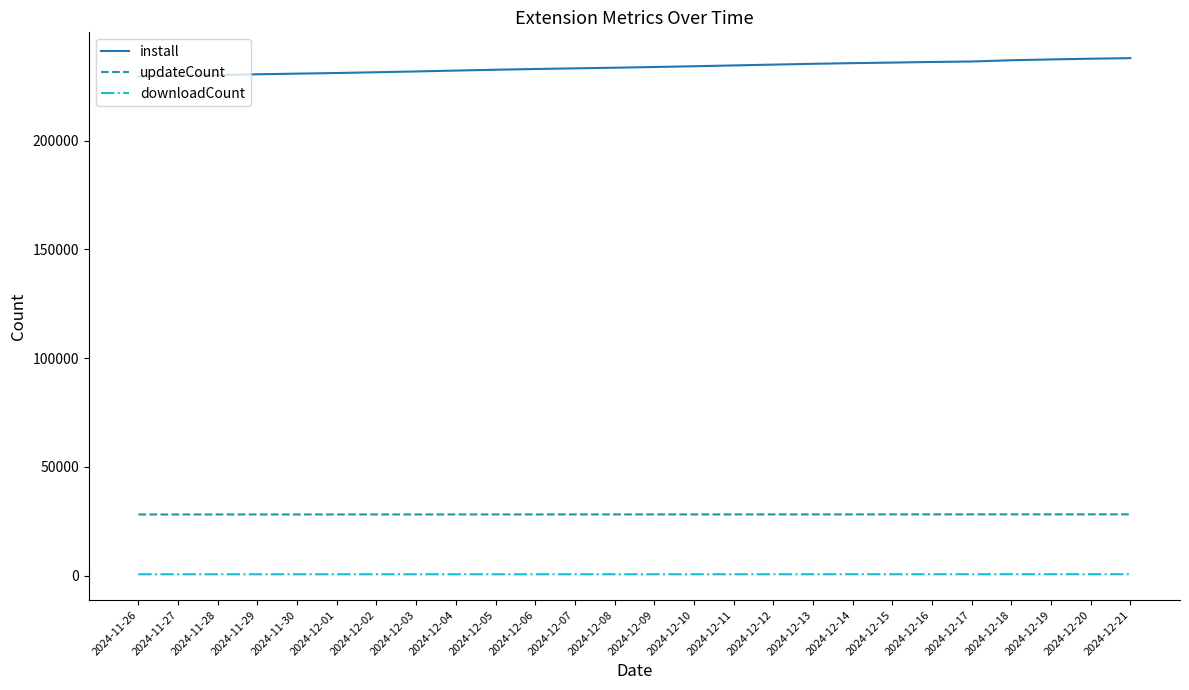

What is the maximum value shown in the chart?

238045